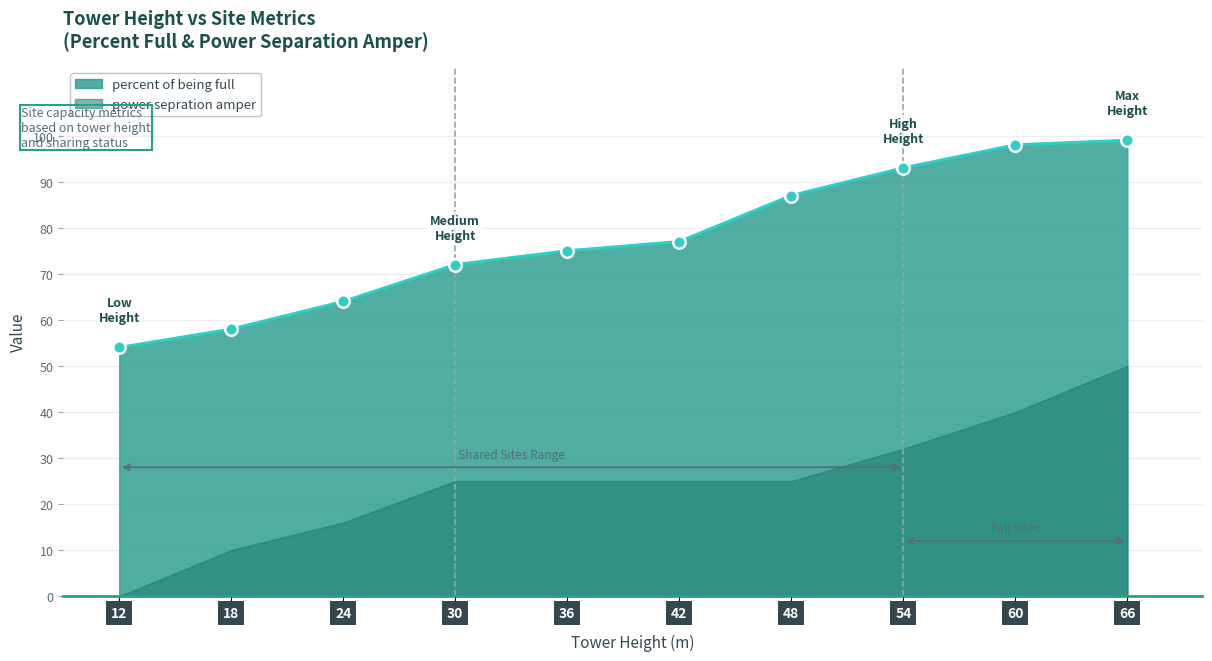

What is the approximate value at 24, to the nearest 5?

65